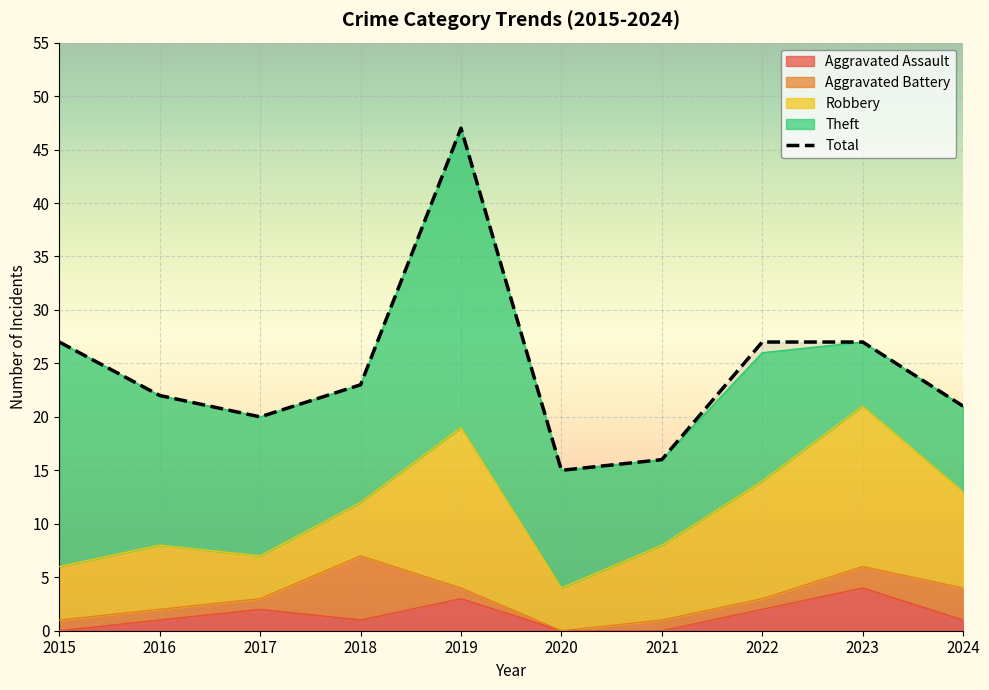

Which series has the largest range (max minus min)?

Total